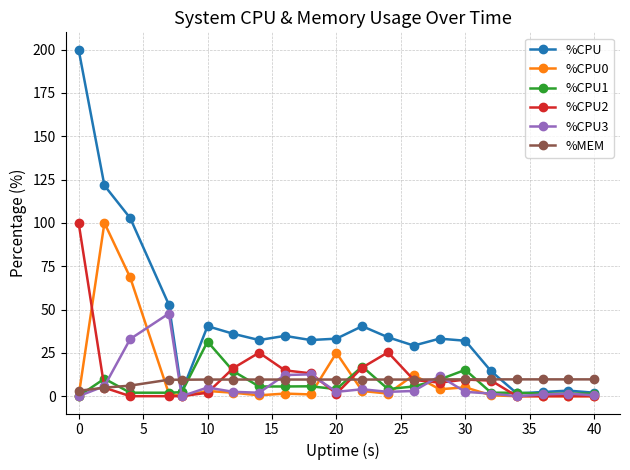

True or false: %CPU and %MEM cross at least once.

True